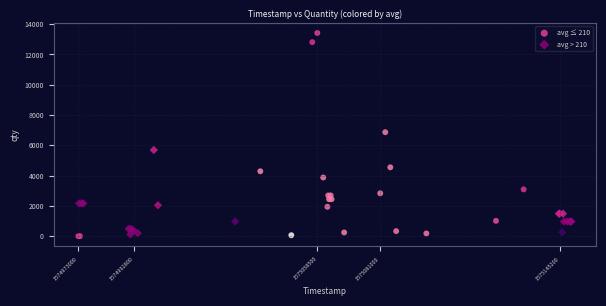

What are all the series names shown in the legend?

avg ≤ 210, avg > 210